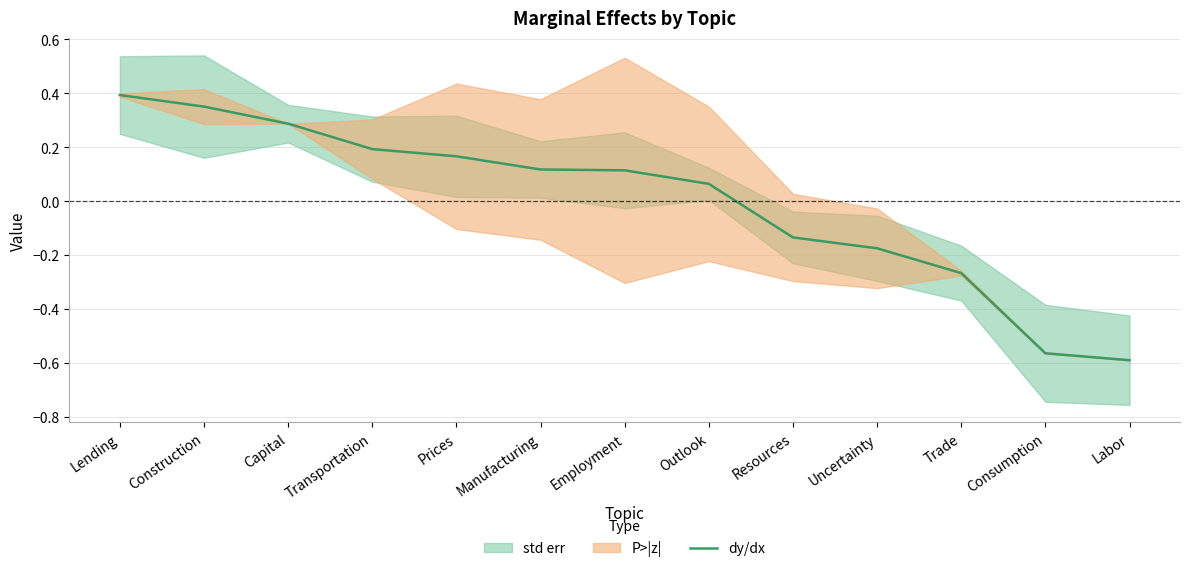

At which label does the data first exceed 0?

Lending